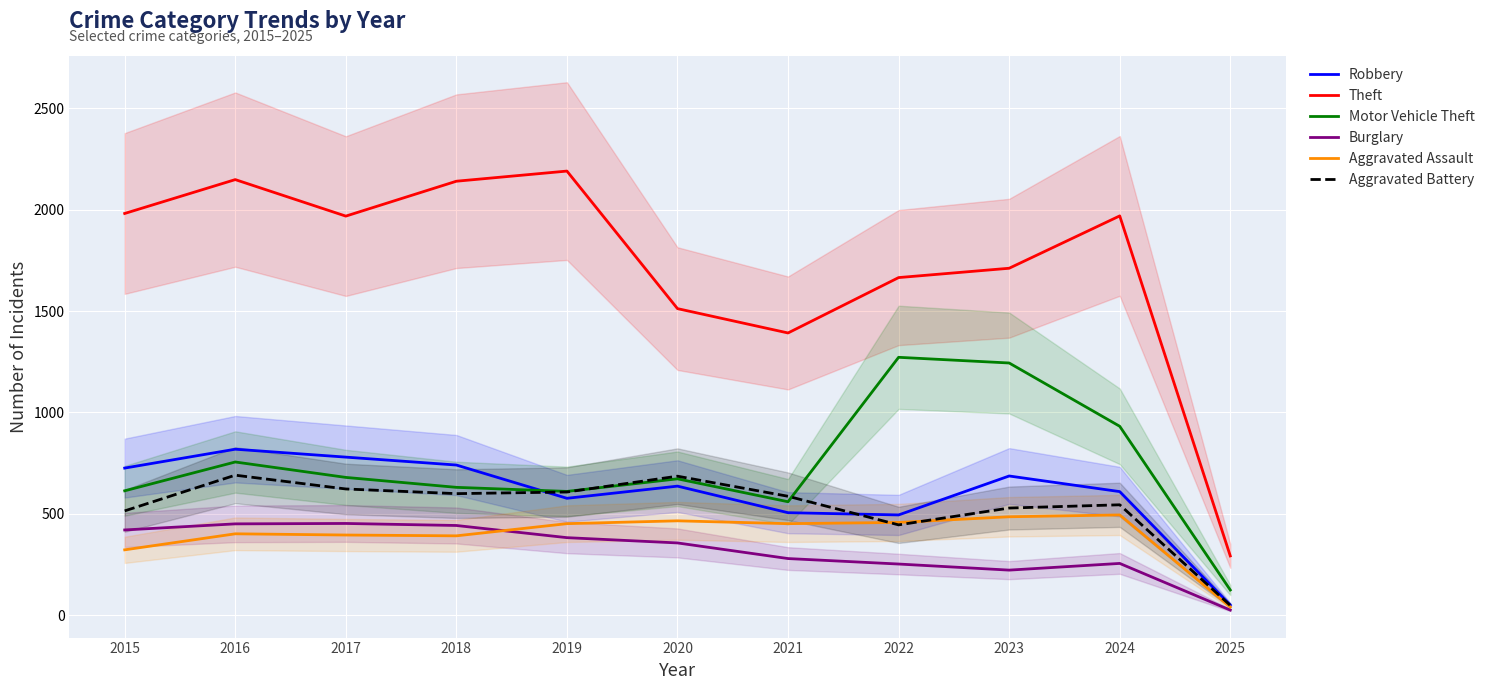

Is it true that Aggravated Battery equals 117 at 2022?

False